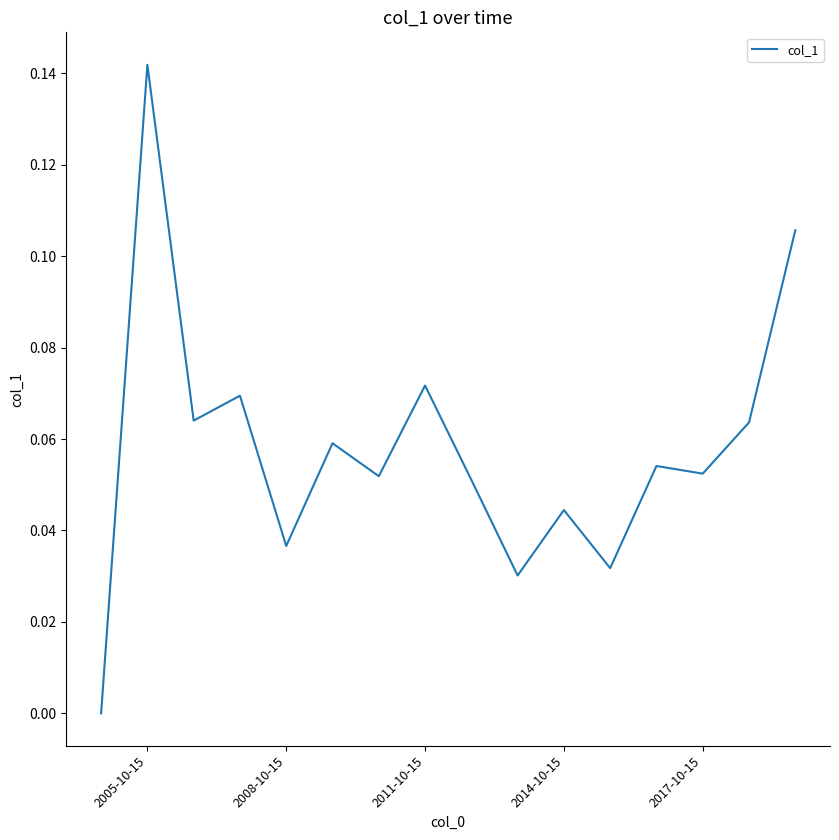

How many lines are shown in the chart?

1